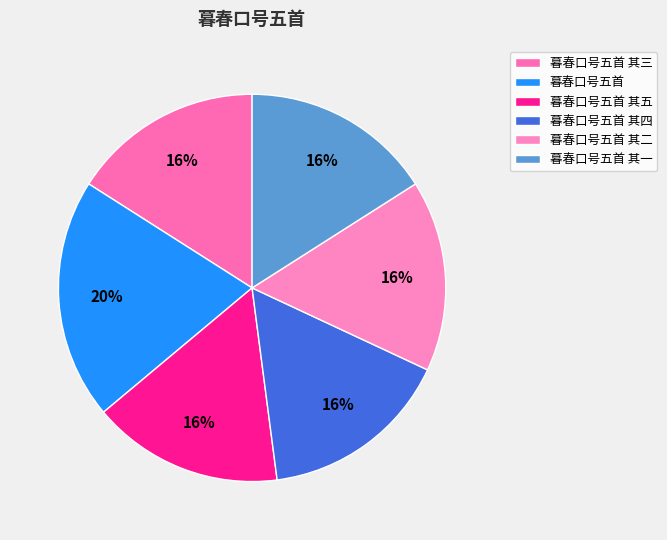

Does 暮春口号五首 represent more than half of the total?

No